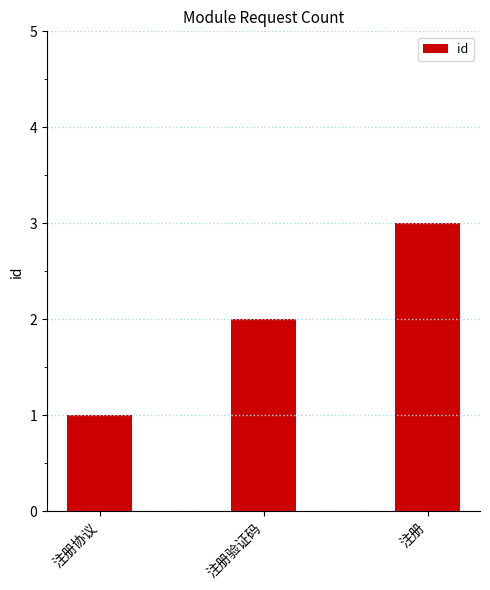

How many bars are there in total?

3